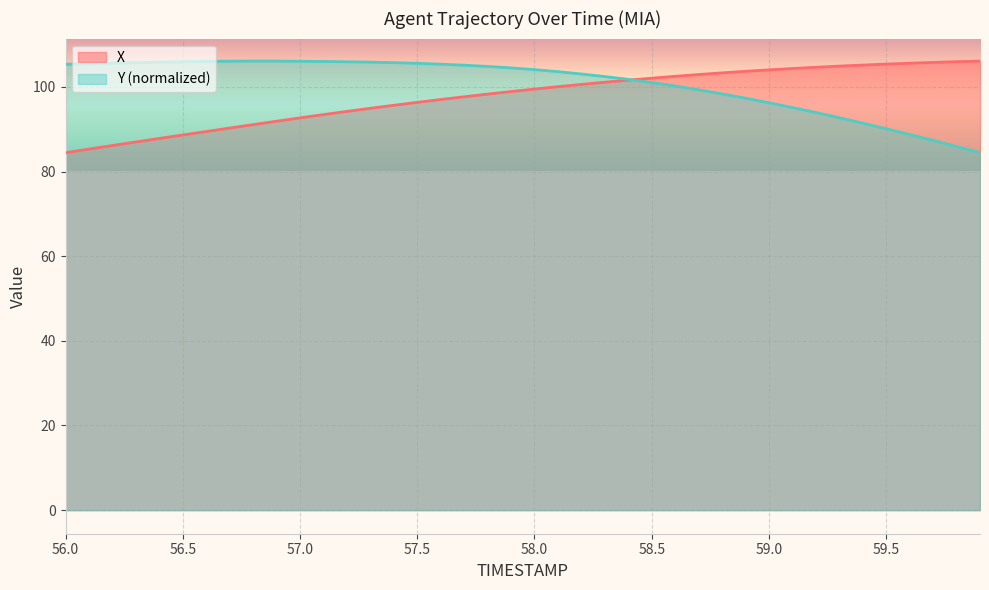

Reading left to right, transcribe all the data shown in this chart.

X: 84.4	85.3	86.2	87.0	87.8	88.6	89.5	90.3	91.1	91.9	92.7	93.5	94.2	94.9	95.7	96.3	97.0	97.7	98.3	98.9	99.5	100.0	100.6	101.1	101.6	102.1	102.5	102.9	103.3	103.7	104.0	104.3	104.6	104.9	105.2	105.4	105.6	105.8	106.0	106.1
Y: 105.3	105.5	105.6	105.7	105.8	105.9	106.0	106.1	106.1	106.1	106.1	106.0	105.9	105.9	105.7	105.6	105.4	105.1	104.8	104.5	104.1	103.6	103.0	102.4	101.8	101.0	100.2	99.3	98.3	97.3	96.2	95.1	93.9	92.7	91.4	90.1	88.7	87.4	85.9	84.4